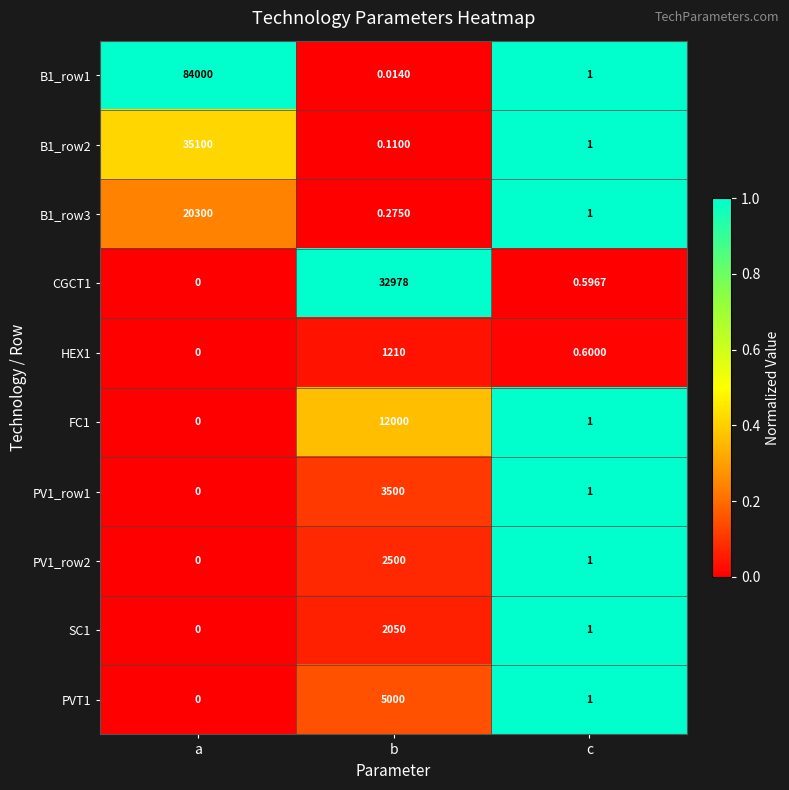

How many data points does each series have?

3